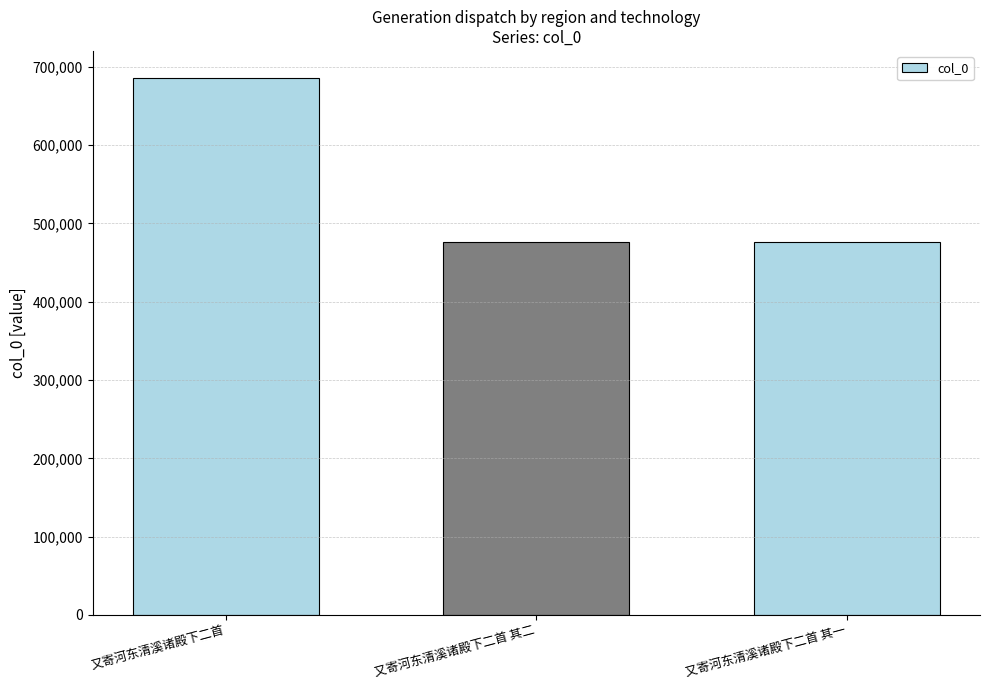

What is the approximate value at 又寄河东清溪诸殿下二首 其二?

475973